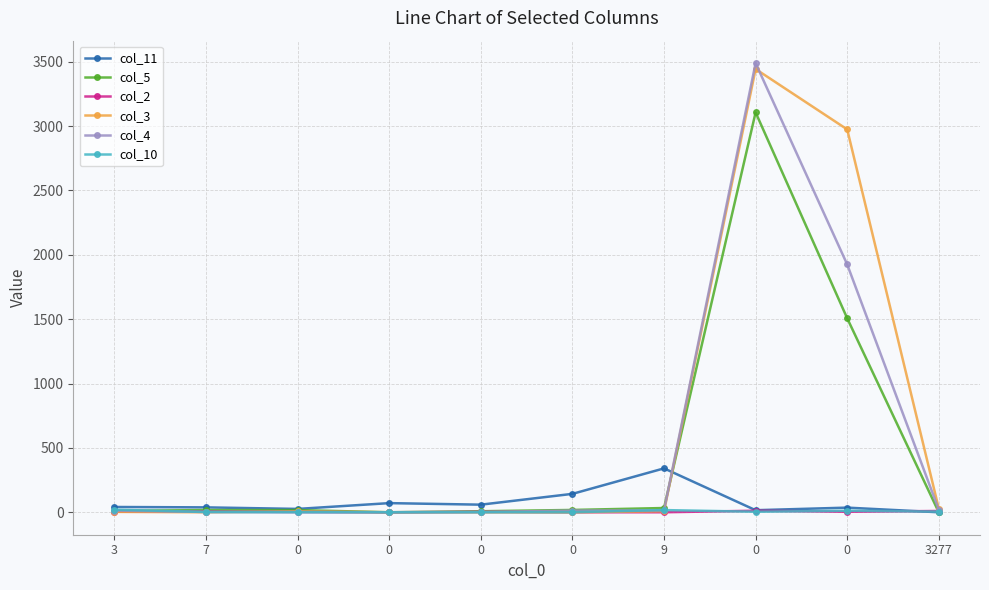

What are all the series names shown in the legend?

col_11, col_5, col_2, col_3, col_4, col_10